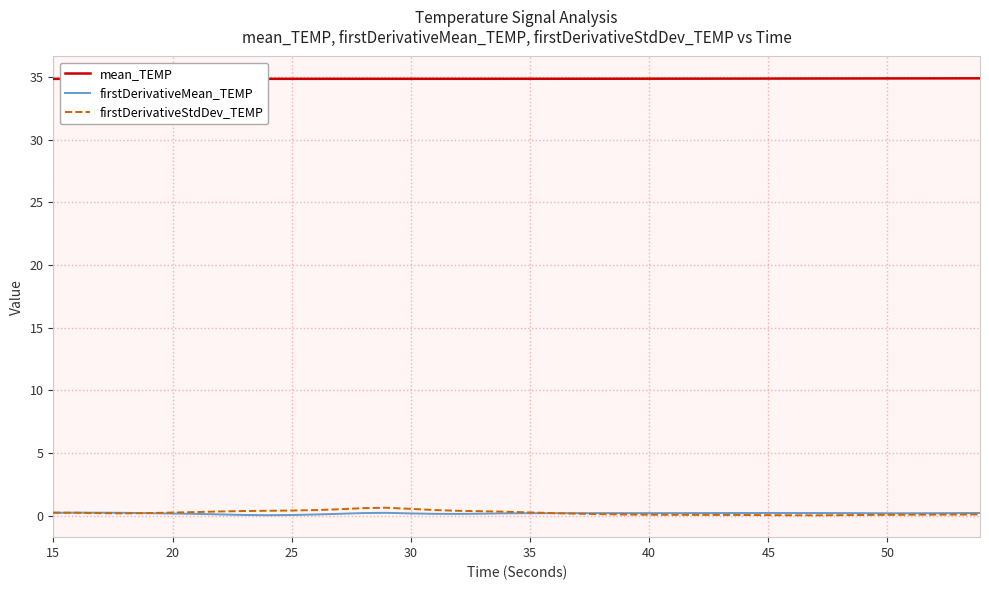

Which series has the largest total across all categories?

mean_TEMP